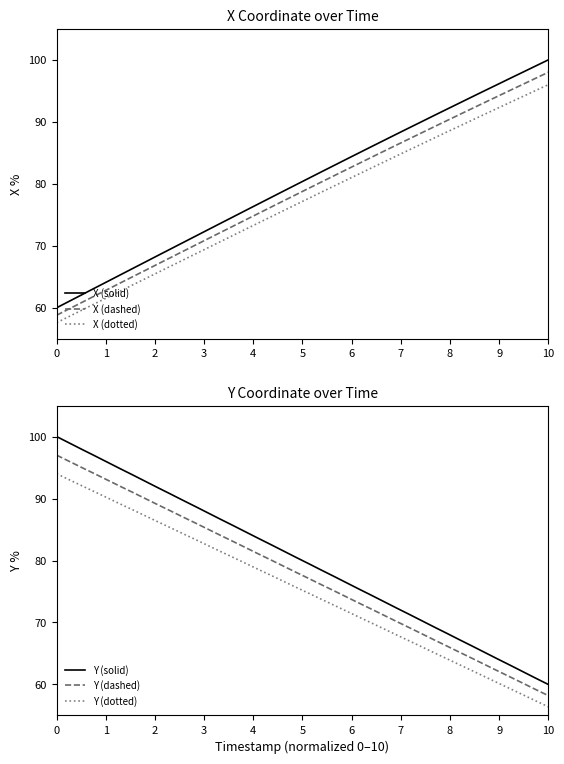

True or false: X (dashed) has a value of 58.8 at 0.

True